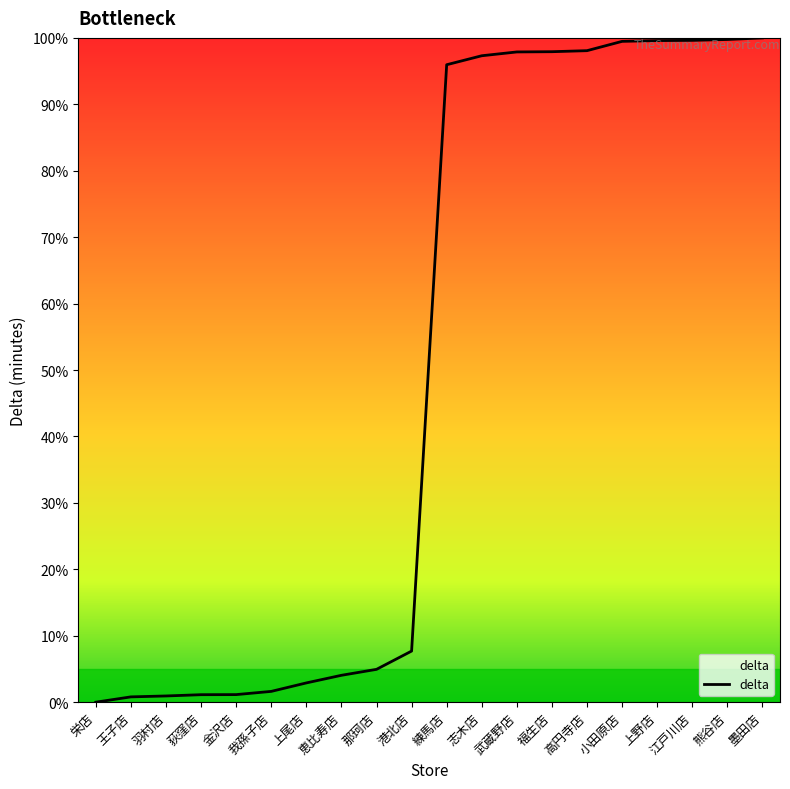

What is the maximum value shown in the chart?

100.0